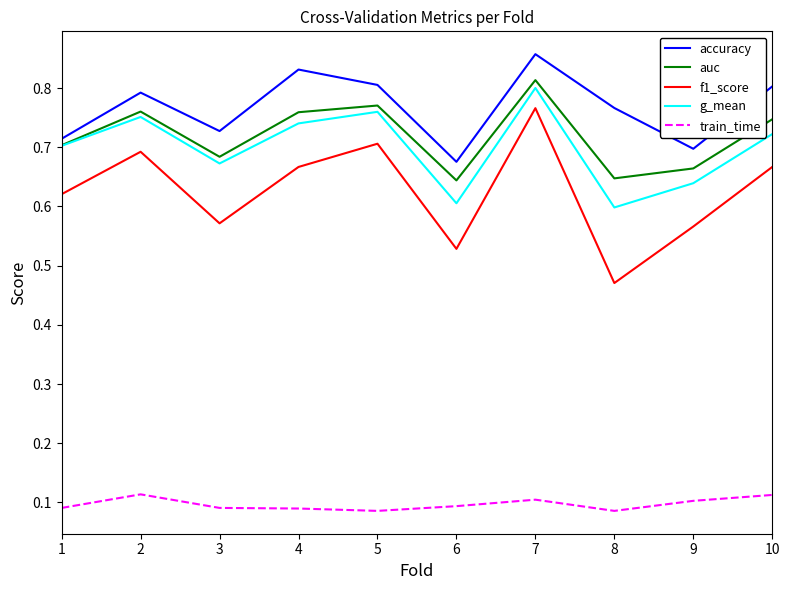

What are all the series names shown in the legend?

accuracy, auc, f1_score, g_mean, train_time